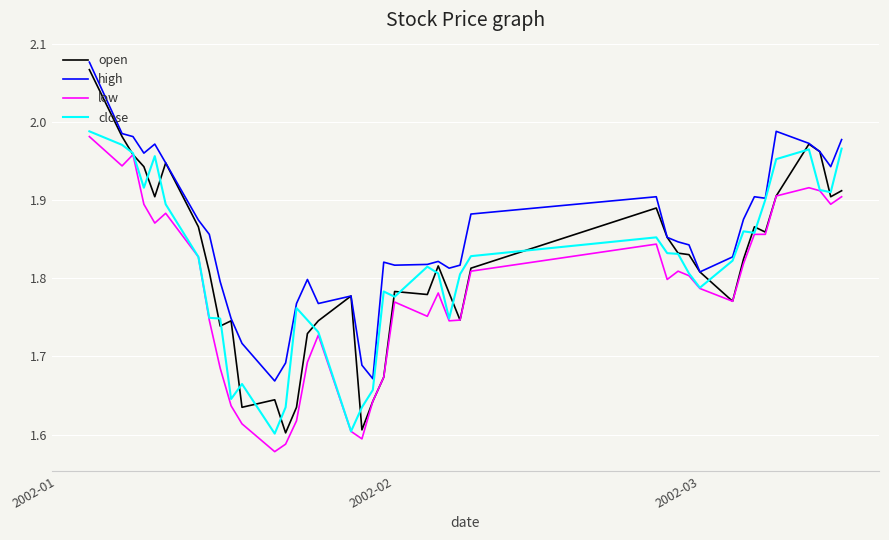

Which series has the widest spread of values?

open